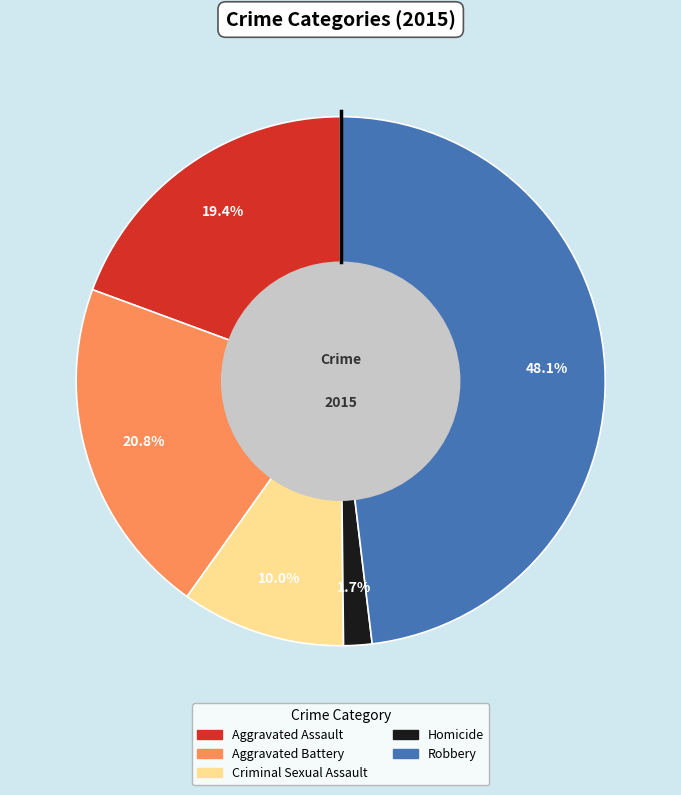

How many segments does this pie chart have?

5